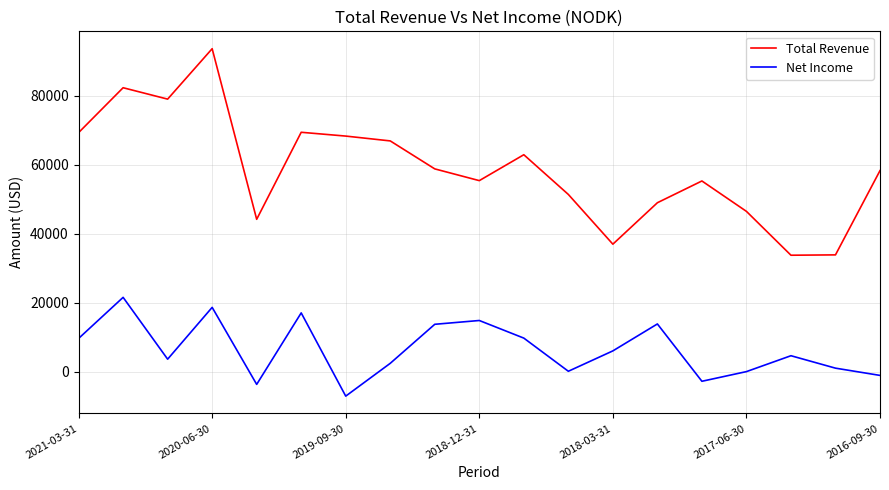

How many lines are shown in the chart?

2